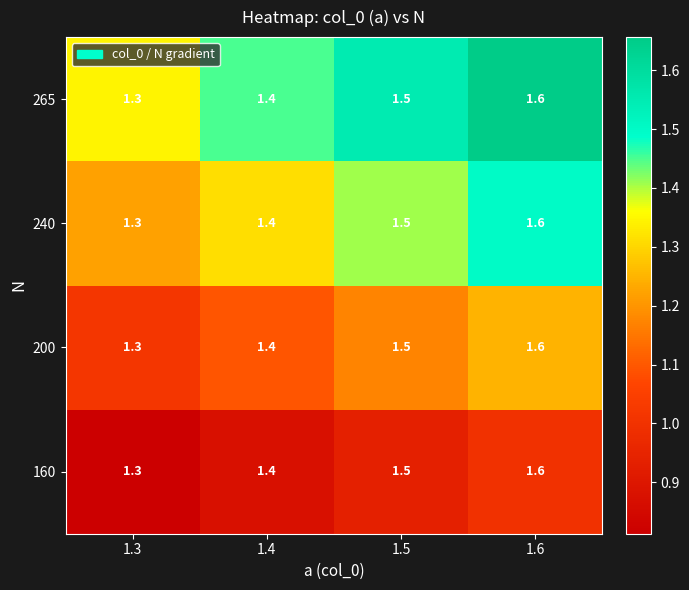

Rank the categories by 160 value from highest to lowest.

1.6, 1.5, 1.4, 1.3